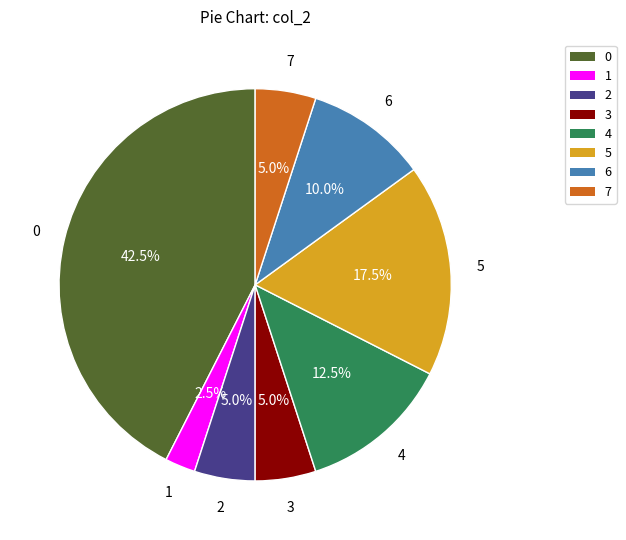

Combined, do 6 and 2 account for over 50%?

No